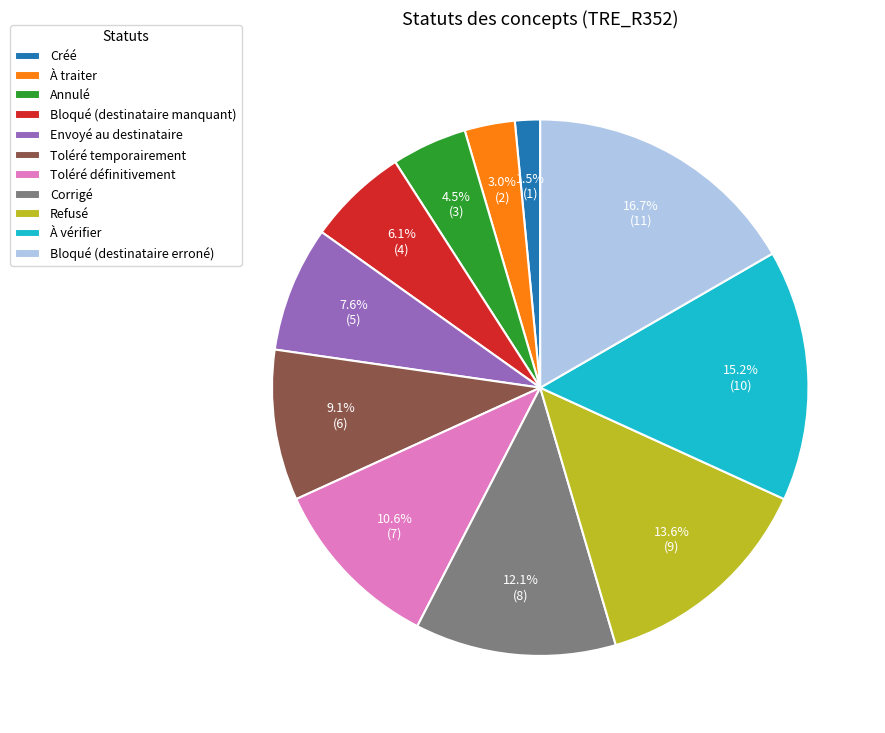

Combined, what portion of the pie is Refusé and Bloqué (destinataire erroné)?

30.3%